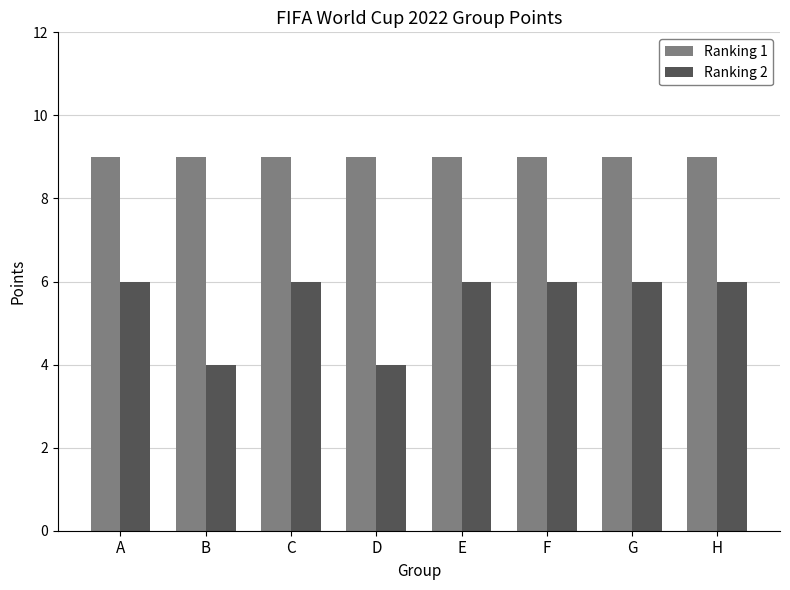

True or false: Ranking 2 has a value of 3 at G.

False